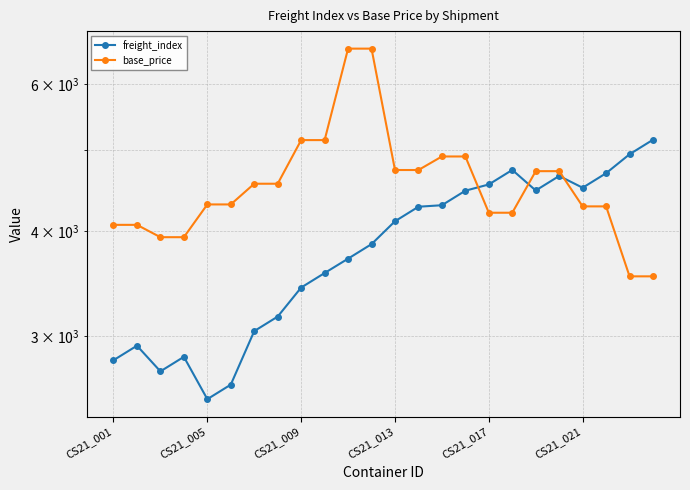

What is the difference between the maximum and minimum values in the freight_index series?

2628.3